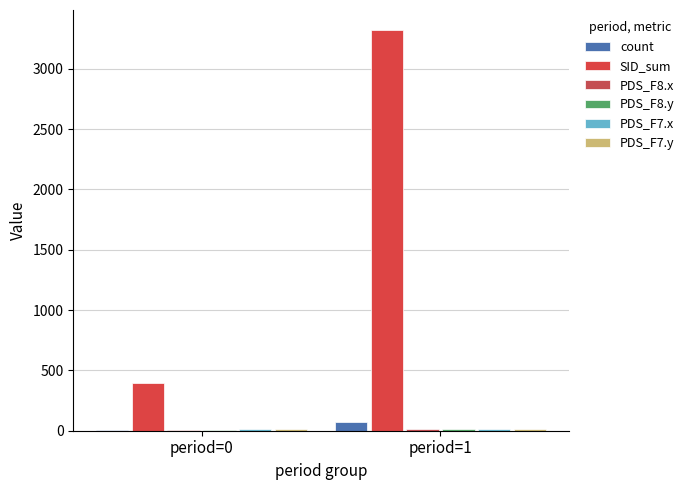

What are all the series names shown in the legend?

count, SID_sum, PDS_F8.x, PDS_F8.y, PDS_F7.x, PDS_F7.y